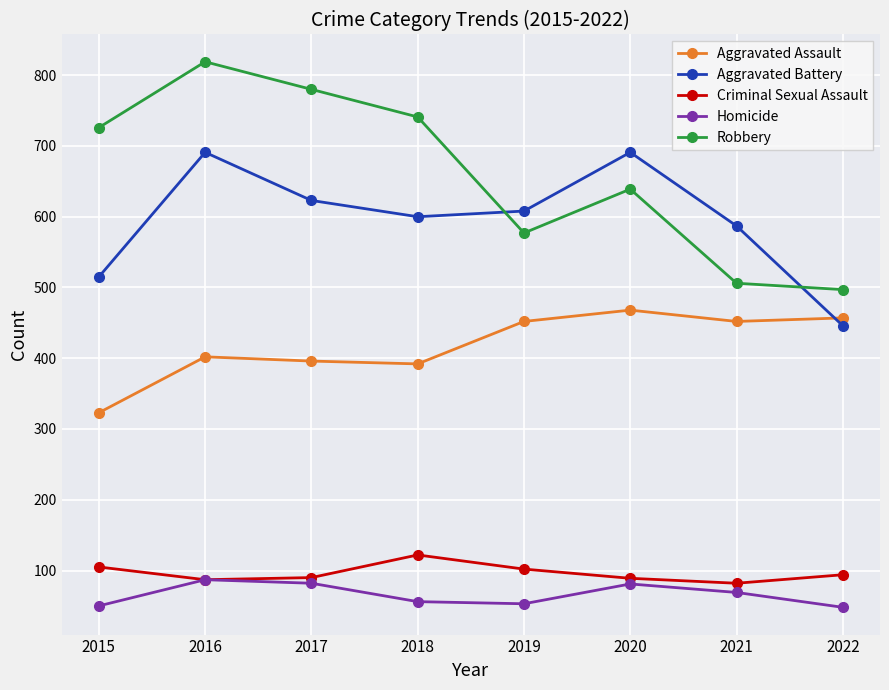

Which series has the largest total across all categories?

Robbery